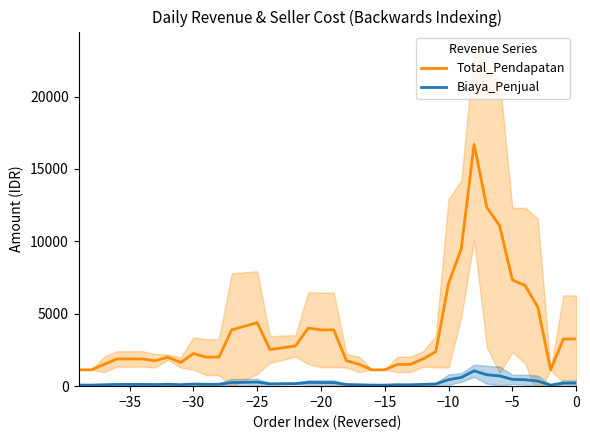

True or false: Total_Pendapatan and Biaya_Penjual cross at least once.

False